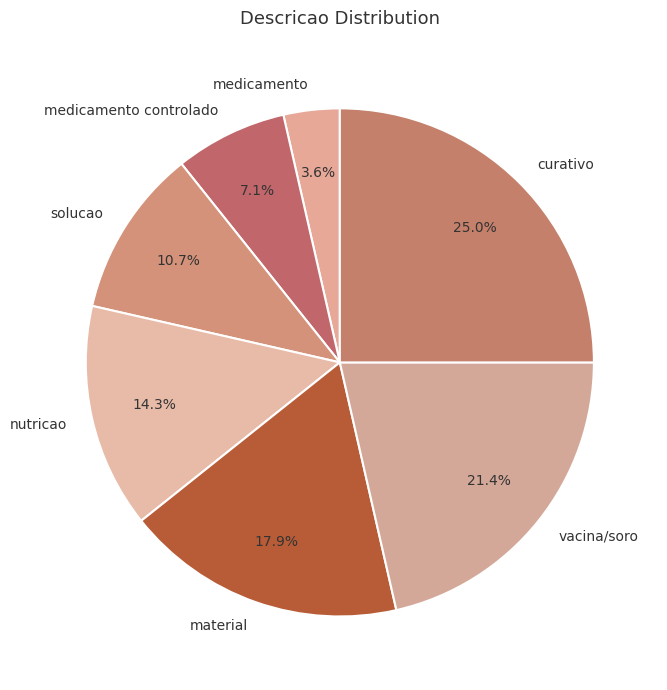

Is there any slice that represents more than half of the pie?

No